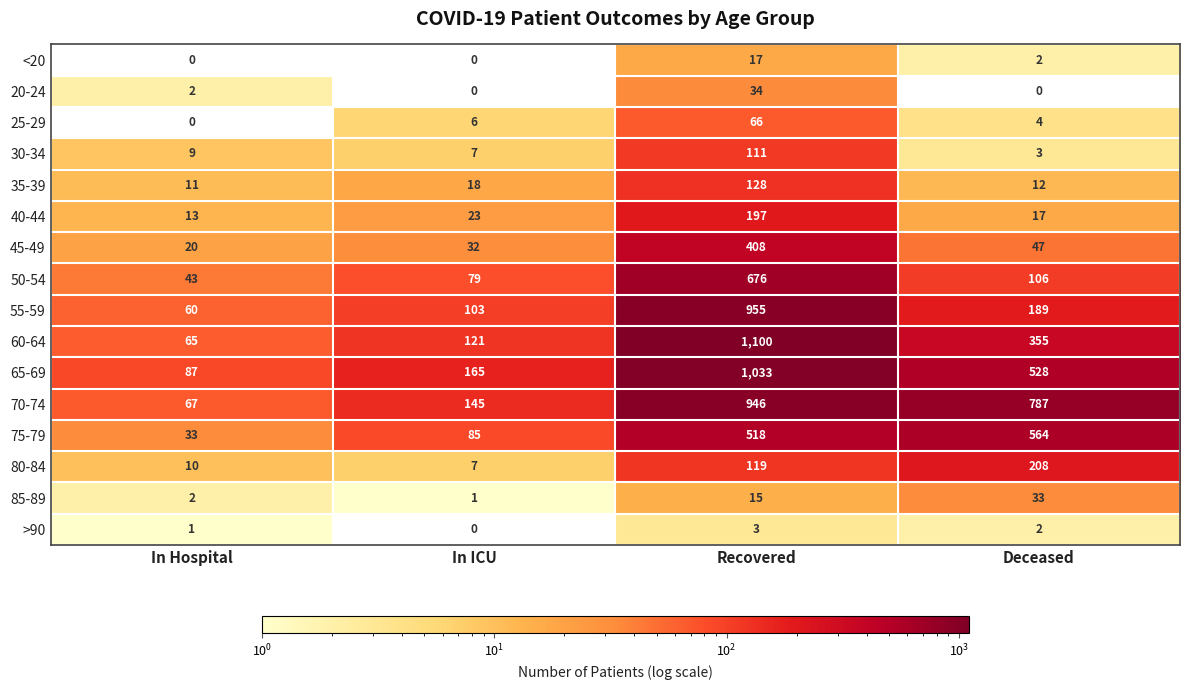

What is the sum of all 80-84 values?

344